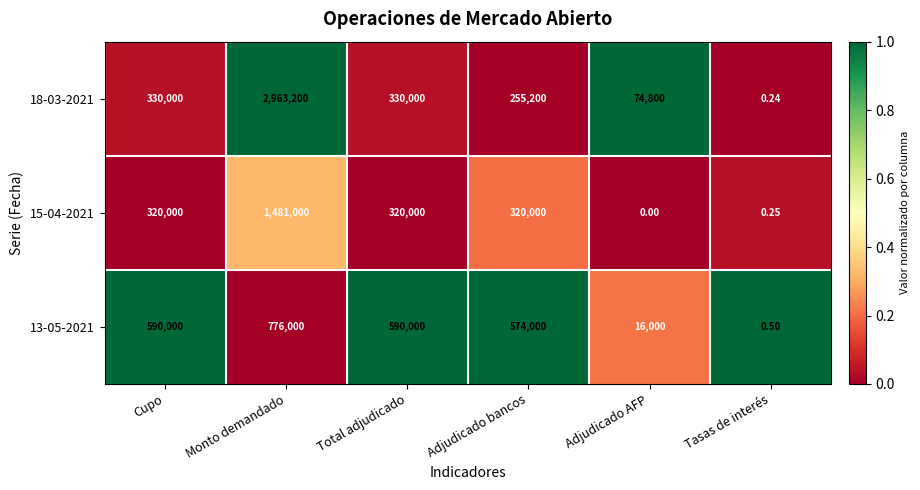

Where is 13-05-2021 nearest to the value 388000?

Adjudicado bancos